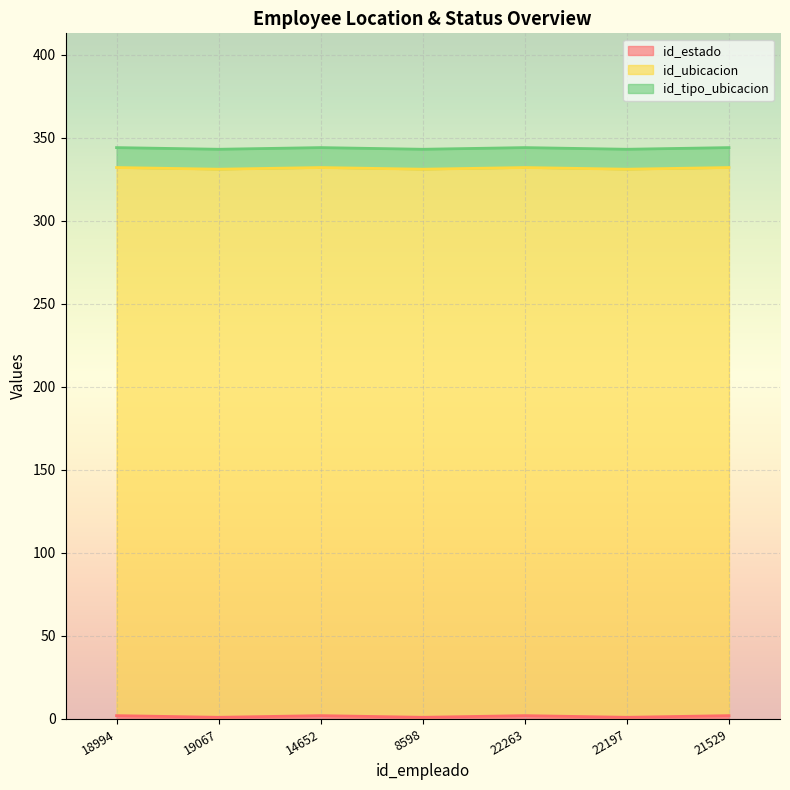

True or false: id_tipo_ubicacion and id_estado cross at least once.

False